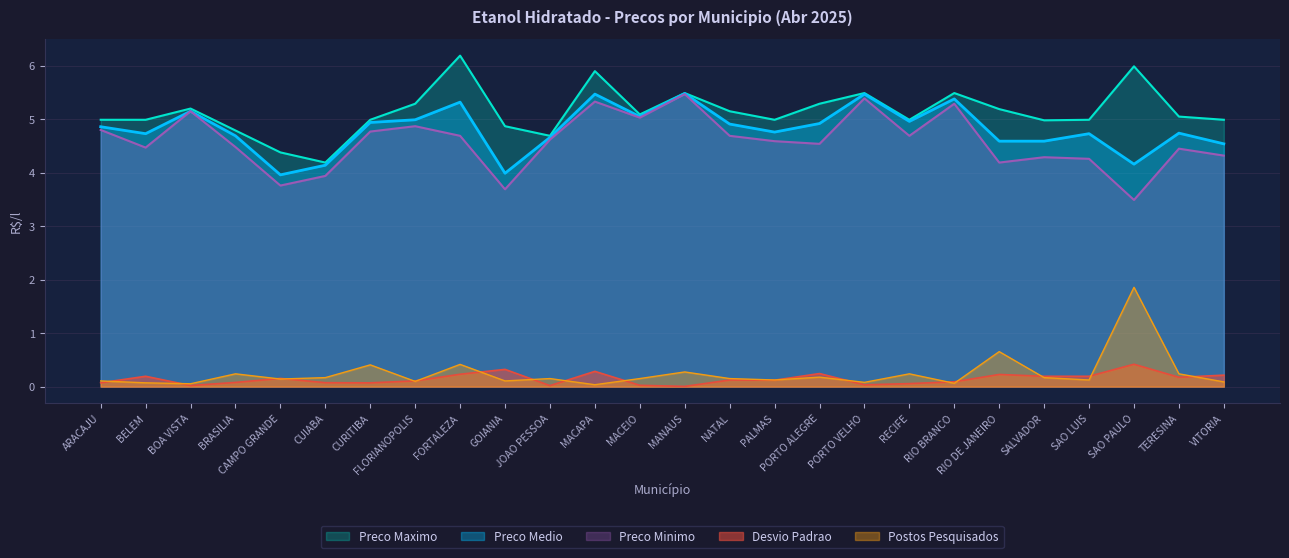

At PALMAS, list the series in order from smallest to largest.

Desvio Padrao, Postos Pesquisados, Preco Minimo, Preco Medio, Preco Maximo